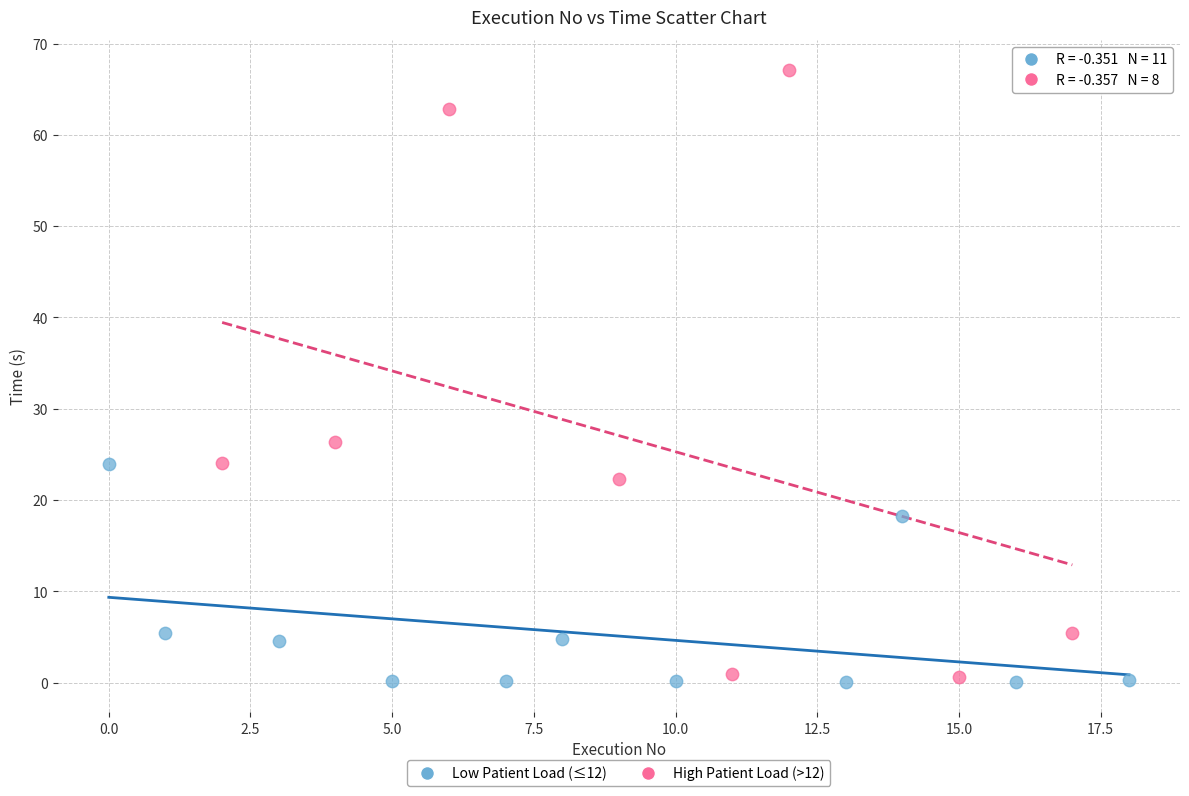

Which series has the largest Y range (max minus min)?

High Patient Load (>12)